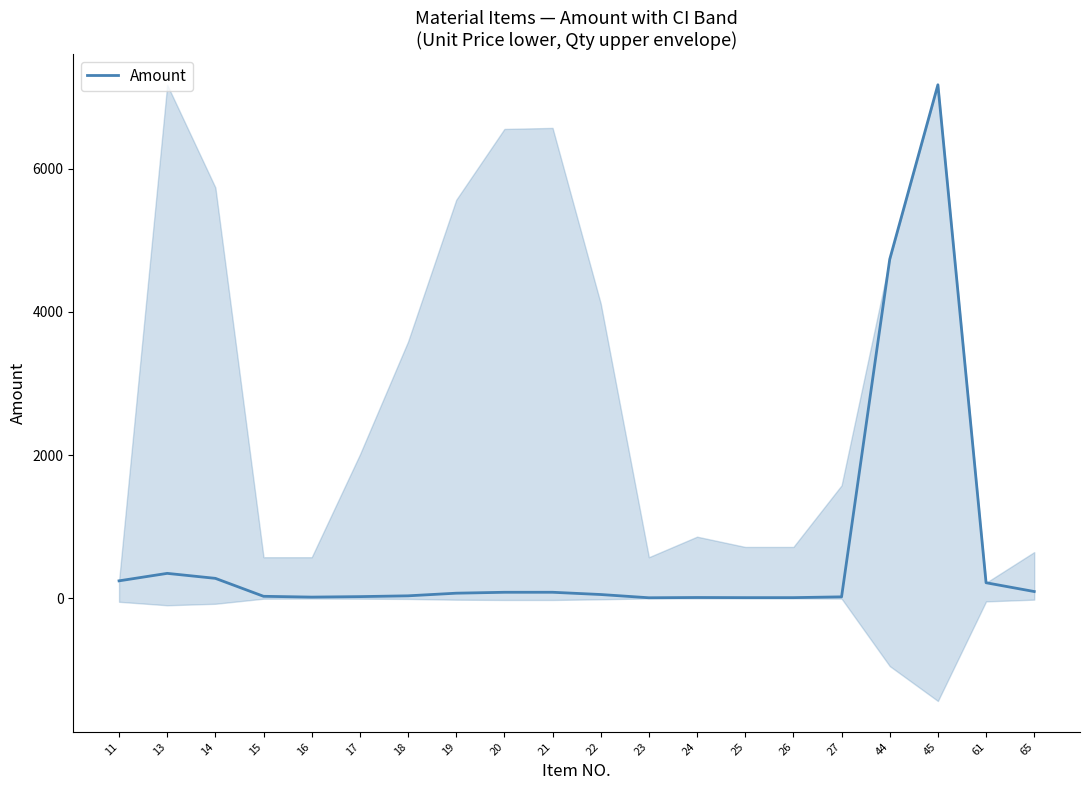

Rank the categories by value from lowest to highest.

23, 25, 26, 24, 16, 27, 17, 15, 18, 22, 19, 20, 21, 65, 61, 11, 14, 13, 44, 45